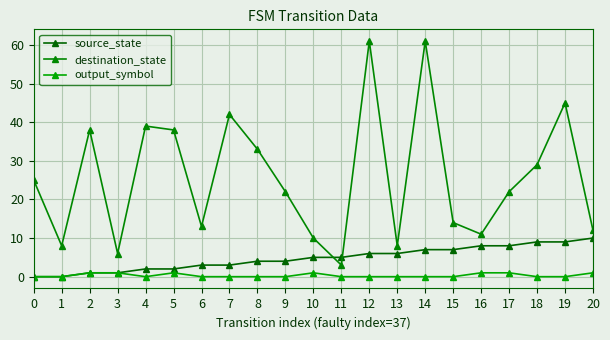

What are all the series names shown in the legend?

source_state, destination_state, output_symbol